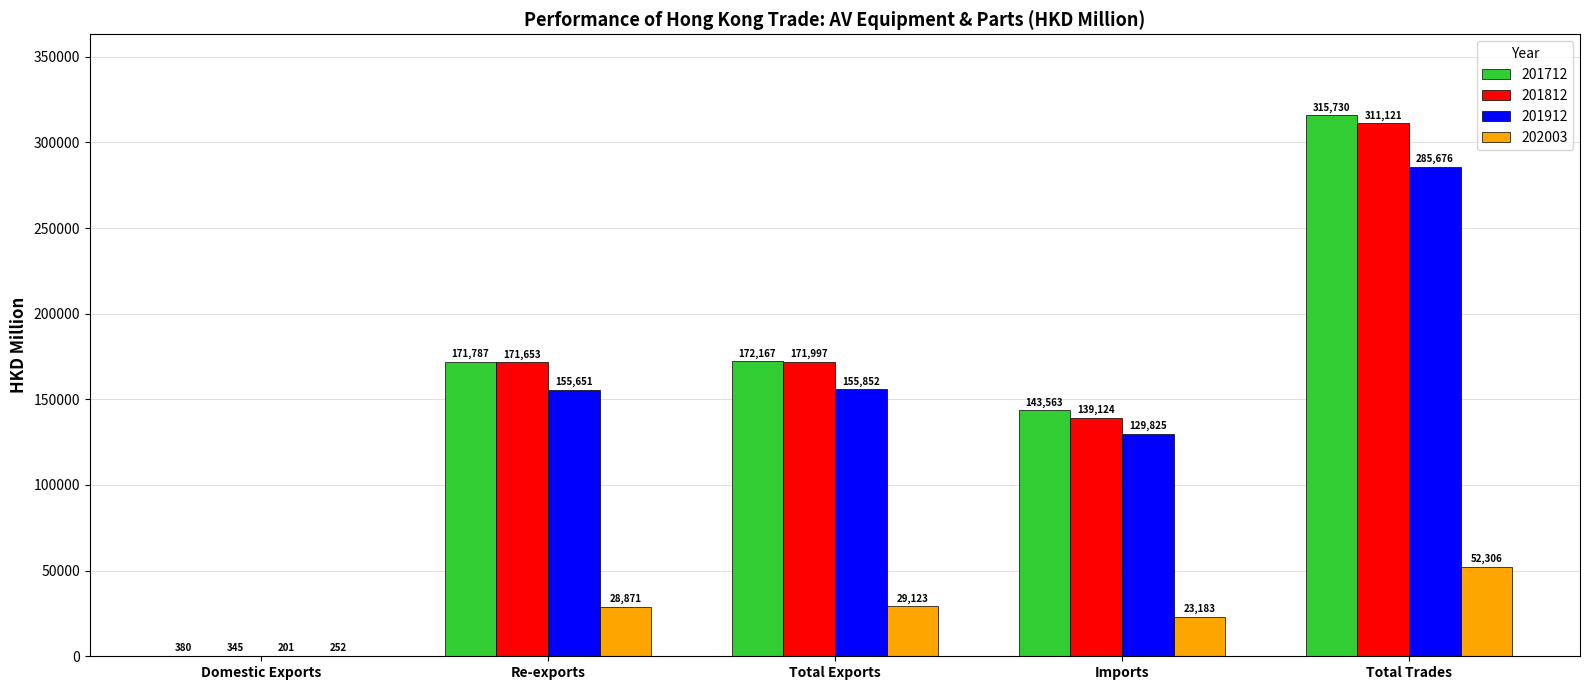

At which category does the chart reach its peak across all series?

Total Trades